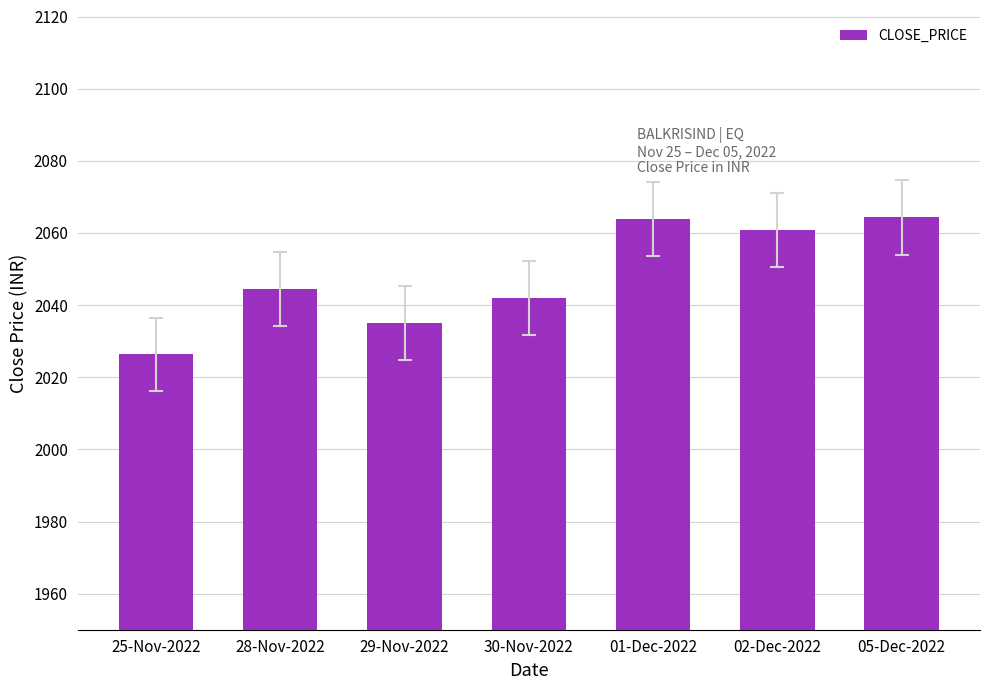

What is the greatest value displayed?

2064.3